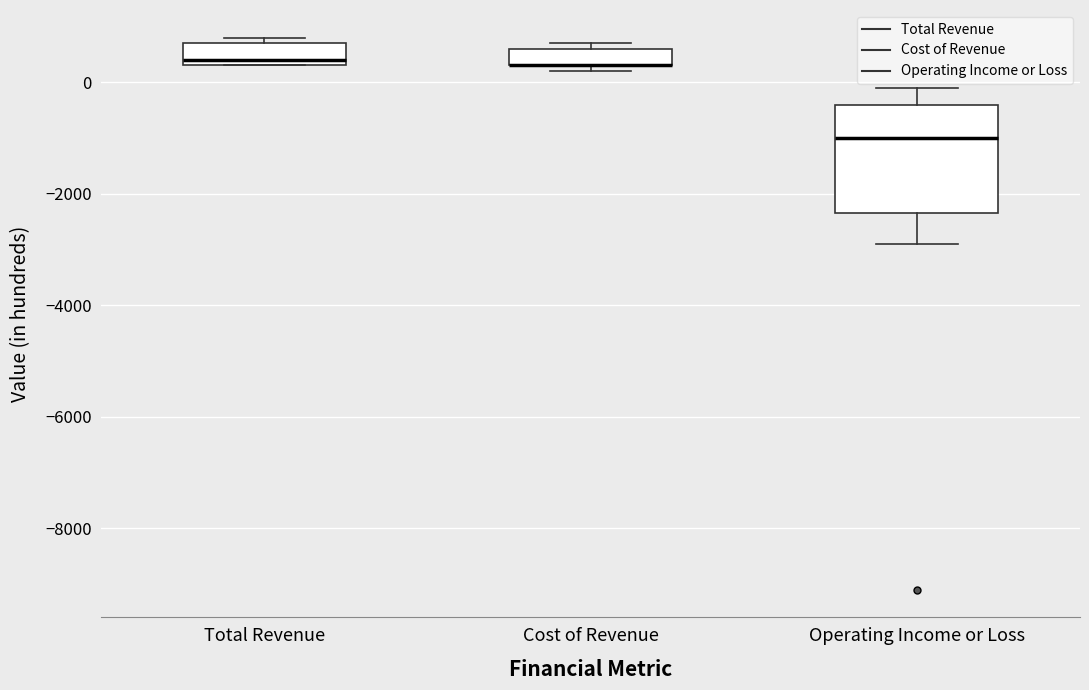

Reading left to right, transcribe this box plot: for each box, give where its median line is, the range the box spans, and where its two whiskers end, as read against the y-axis. The values are not printed on the chart, so give them approximately, as read against the axis.

Total Revenue: median 400 (just above the box's lower edge), box 400 to 800, whiskers 400 to 800 (just above the box's upper edge)
Cost of Revenue: median 400 (drawn on the box's lower edge), box 400 to 600, whiskers 200 to 800
Operating Income or Loss: median -1000, box -2400 to -400, whiskers -2800 to 0